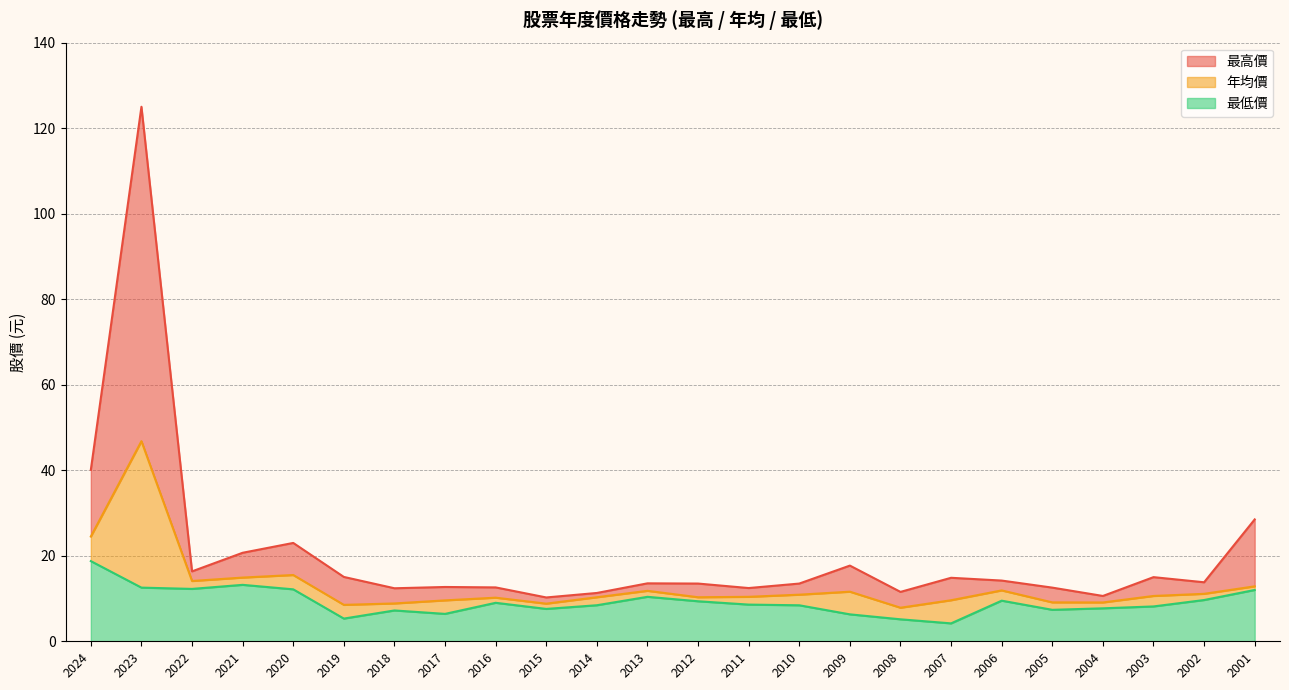

How many lines are shown in the chart?

3